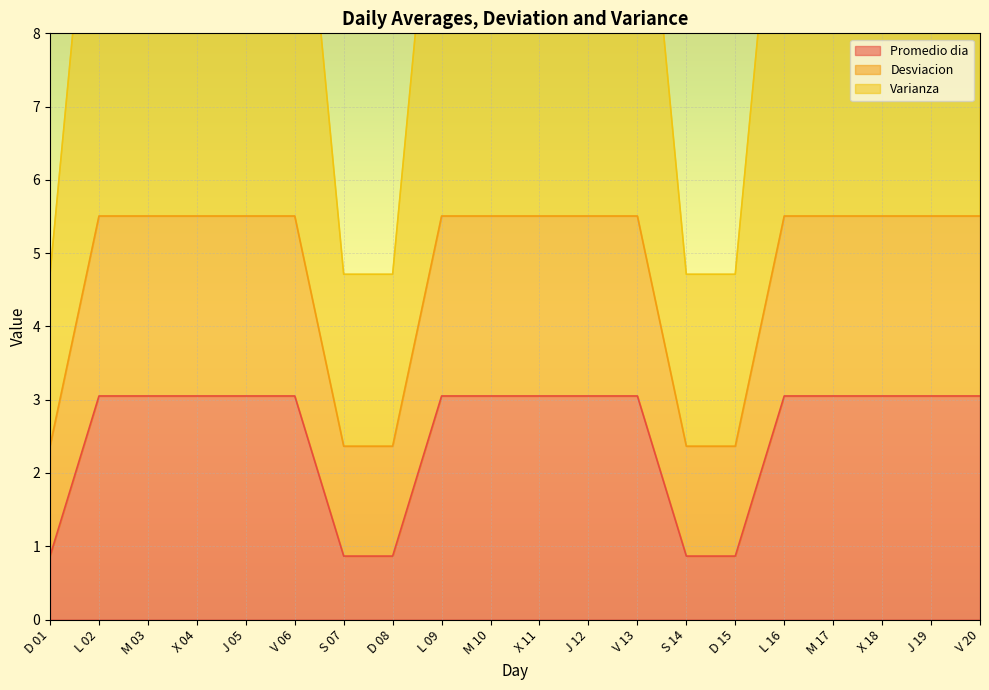

What is the greatest value displayed?

11.8